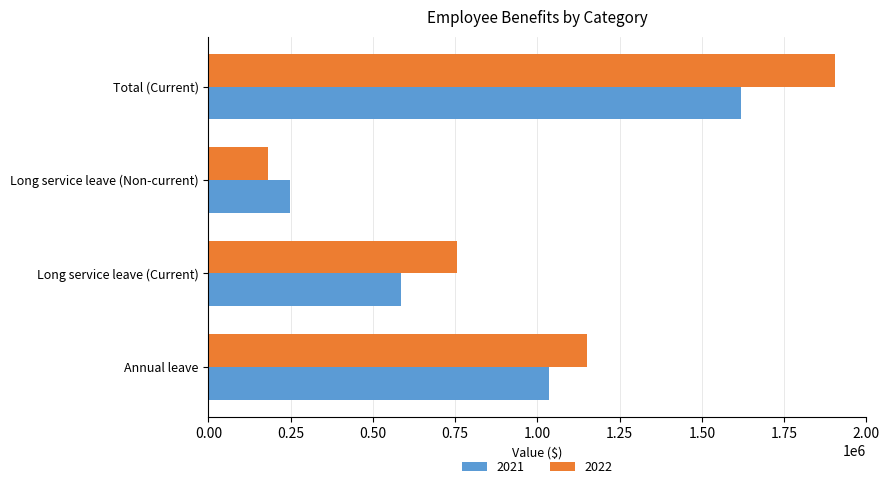

Is it true that 2021 equals 248919 at Long service leave (Non-current)?

True